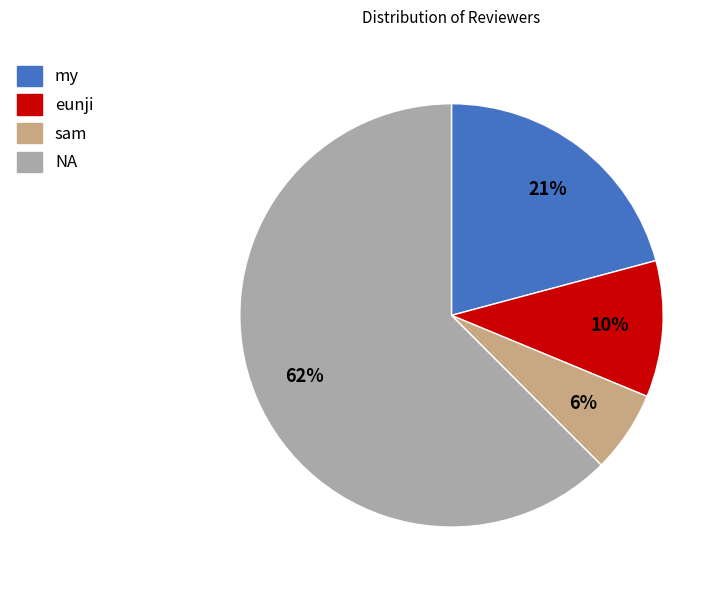

To the nearest percent, what is the combined percentage of sam and my?

27%